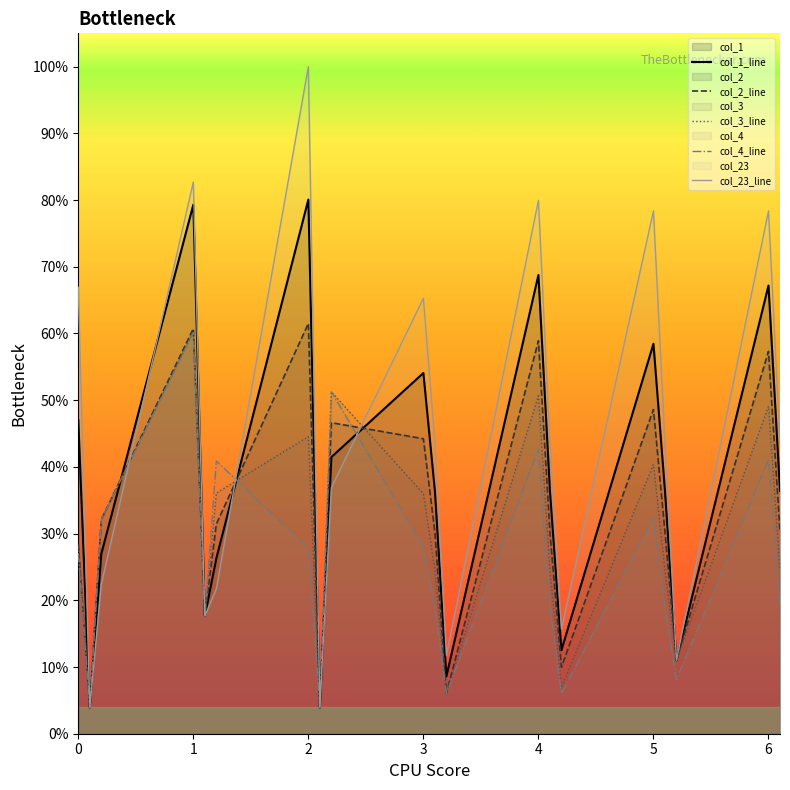

What is the smallest value displayed?

3.9